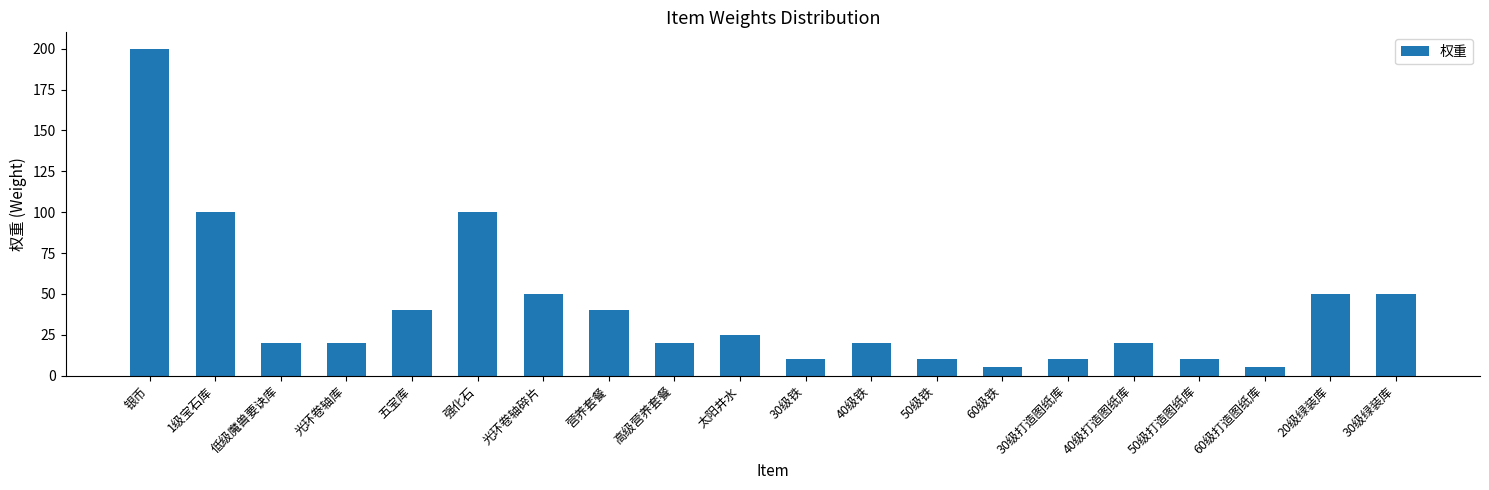

Is it true that the value at 光环卷轴库 is 6?

False